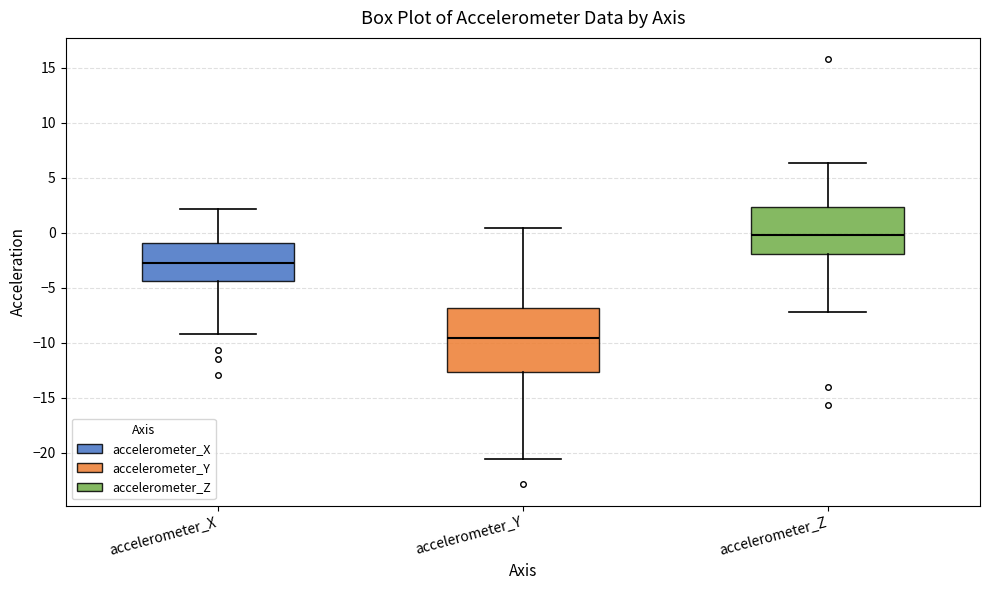

Where does the median line of the box for accelerometer_X sit on the y-axis? The values are not printed on the chart, so give them approximately, as read against the axis.

-2.5